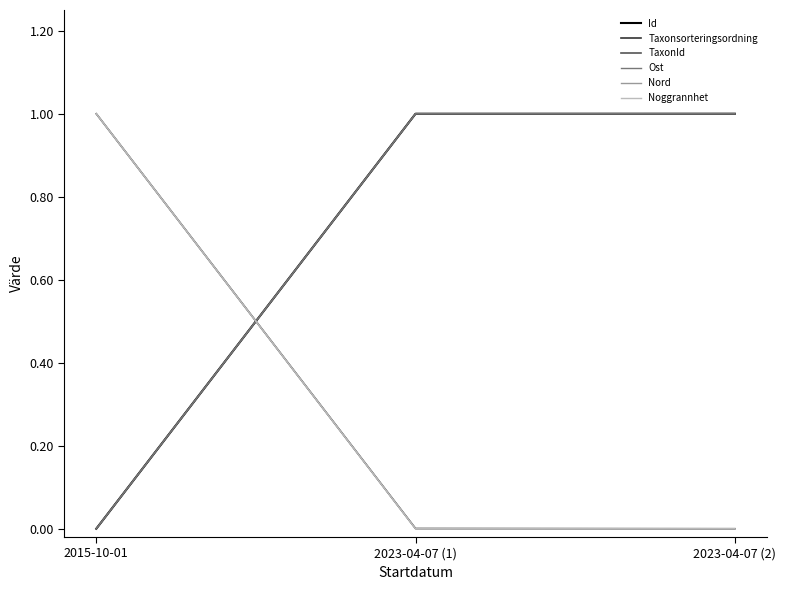

Does the chart have visible grid lines?

No